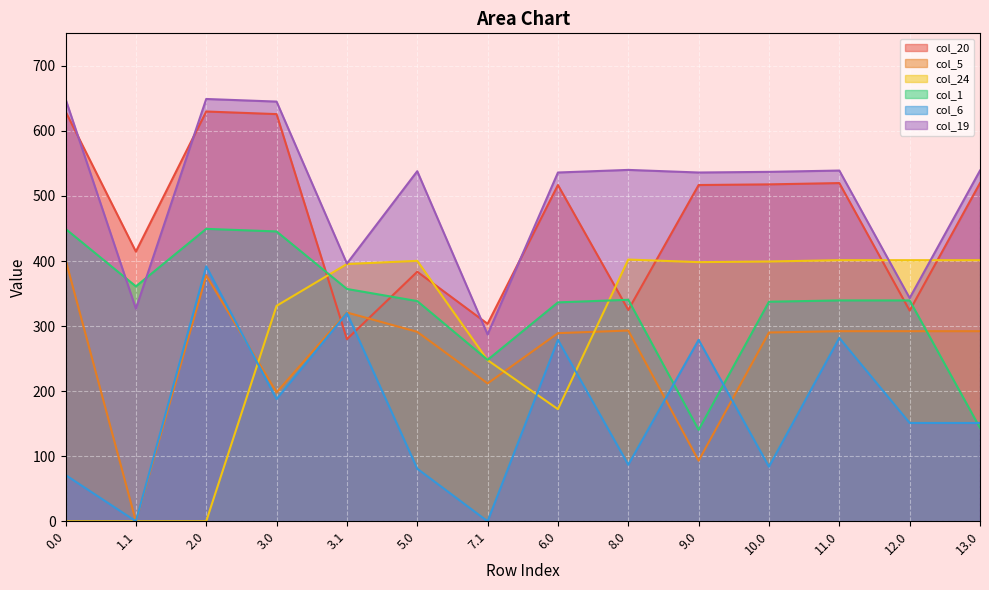

What is the greatest value displayed?

649.1